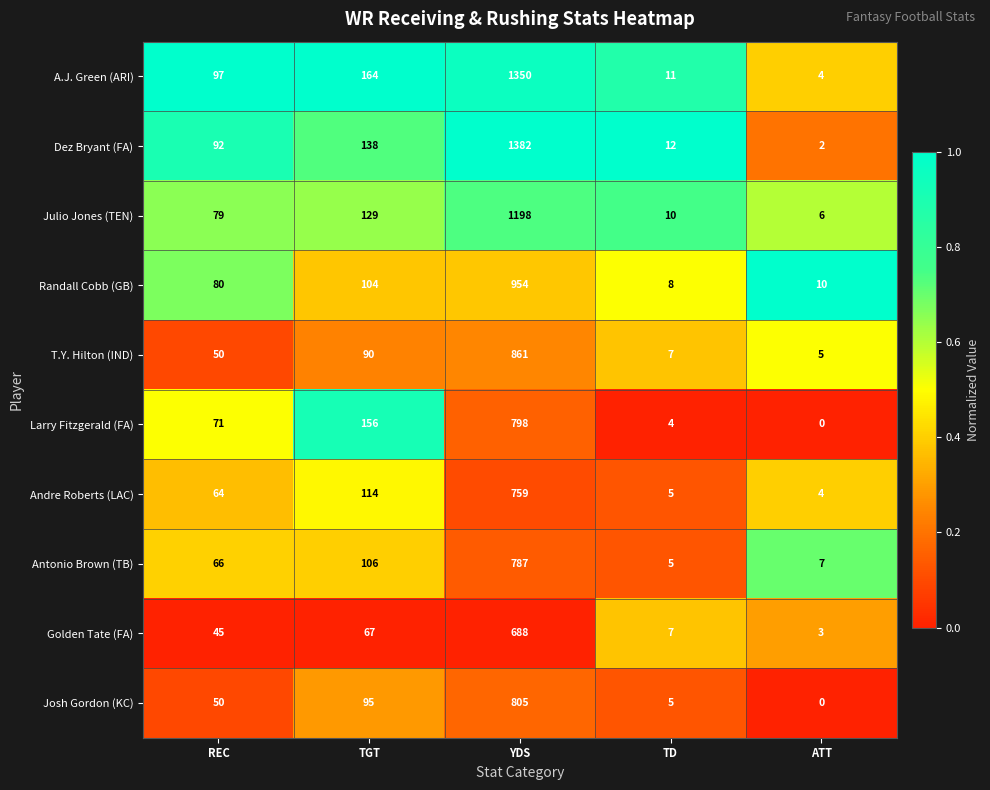

Which series has the largest range (max minus min)?

Dez Bryant (FA)